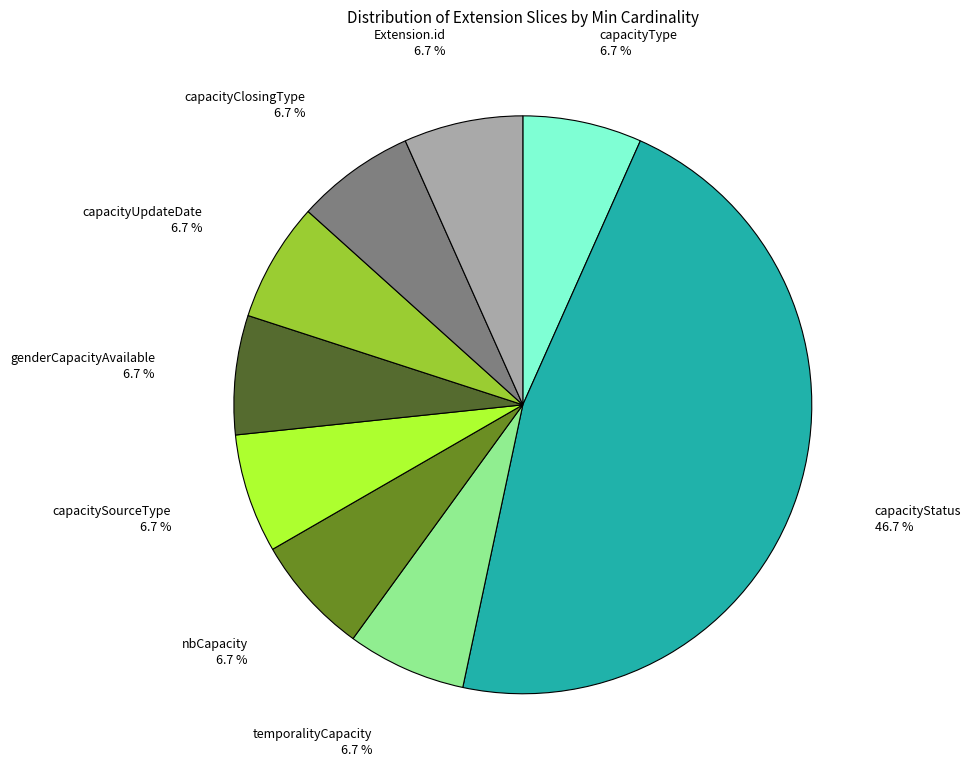

Approximately how many times larger is the value at capacitySourceType compared to Extension.id?

1.0